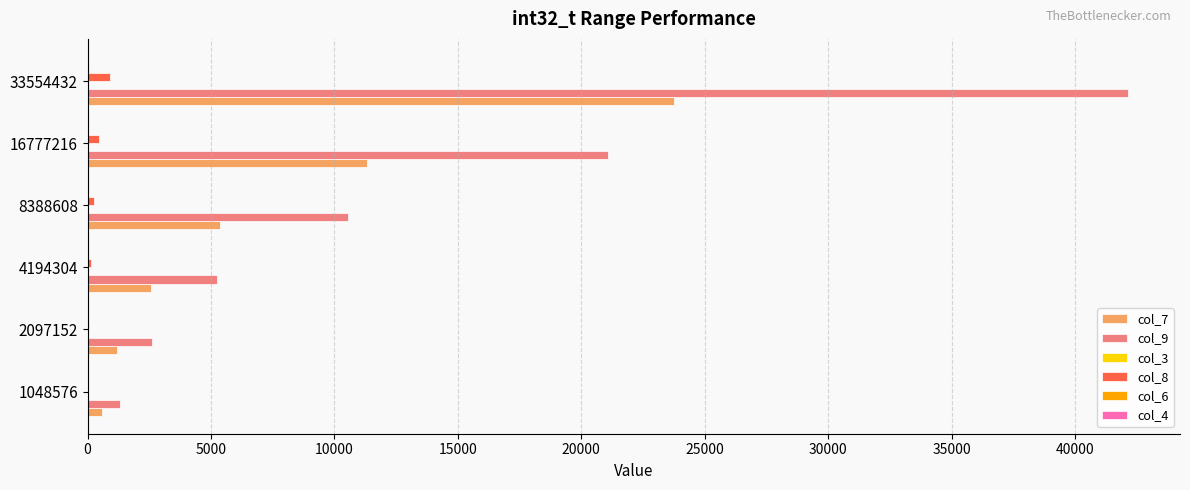

What is the sum of all col_8 values?

1872.2